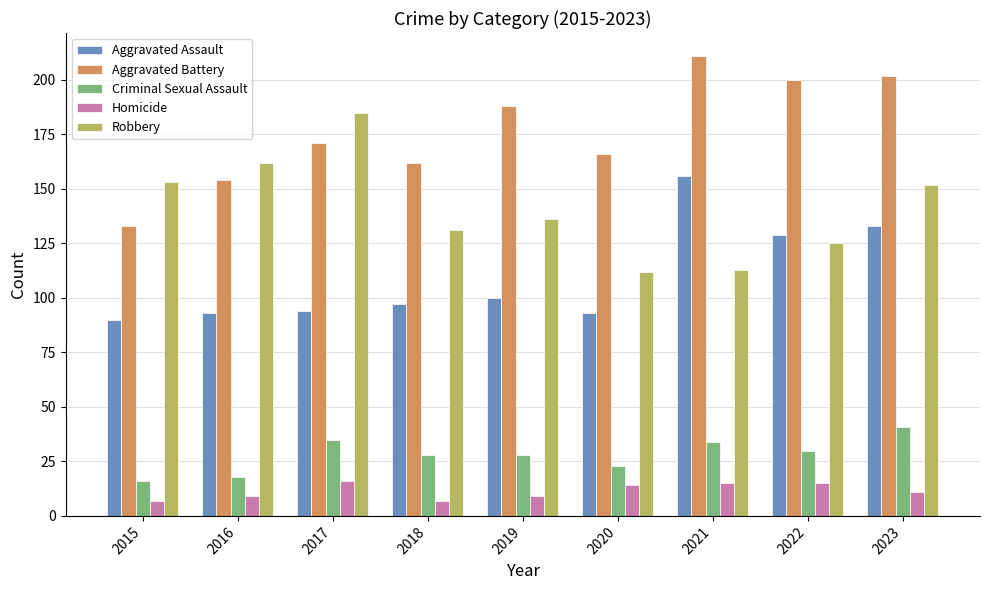

What is the difference between the highest and lowest values at 2021?

196